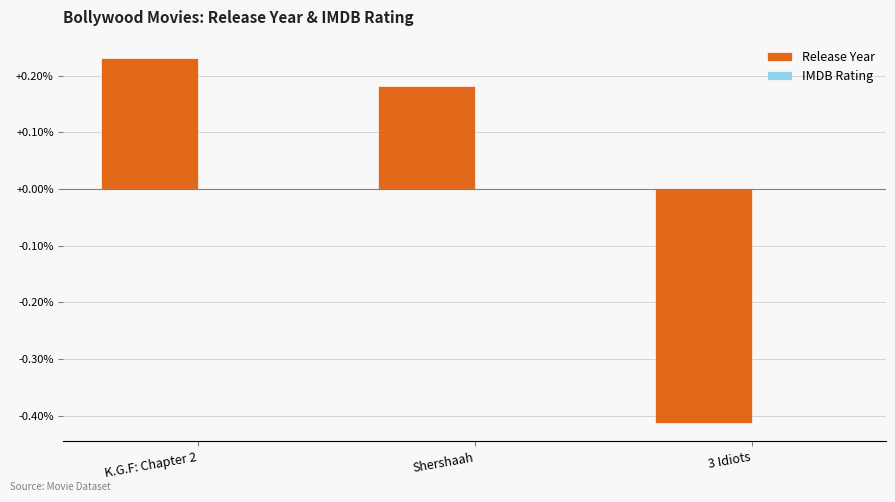

What is the label of the 3rd bar from the left?

3 Idiots